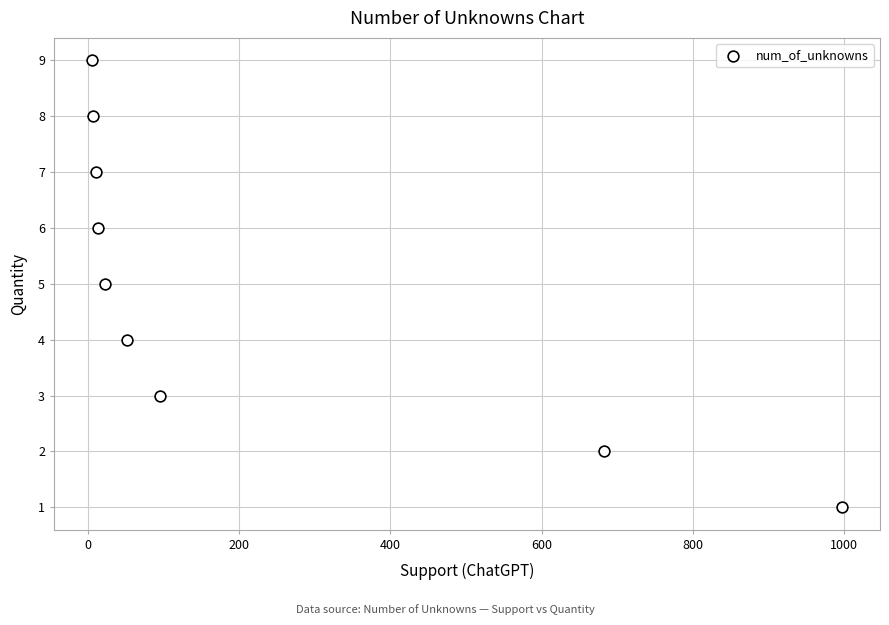

What is the range of X values (max minus min)?

993